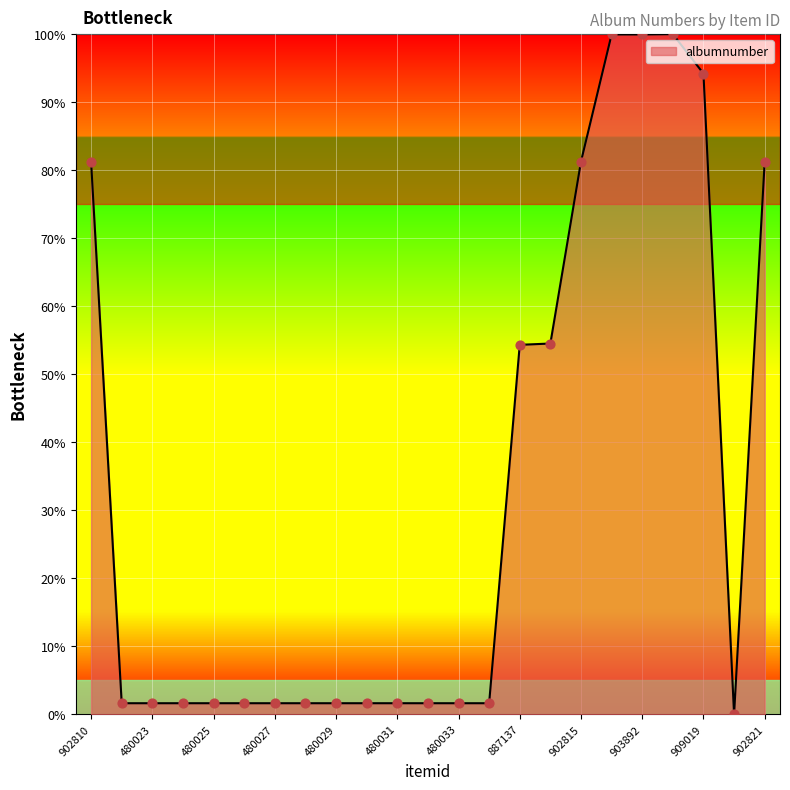

What is the greatest value displayed?

100.0